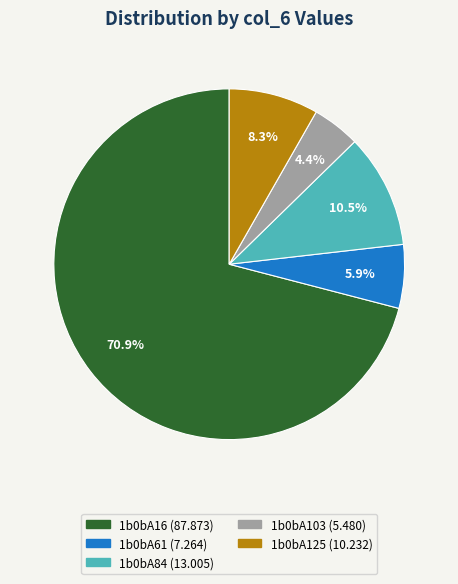

Rank the categories by value from highest to lowest.

1b0bA16, 1b0bA84, 1b0bA125, 1b0bA61, 1b0bA103